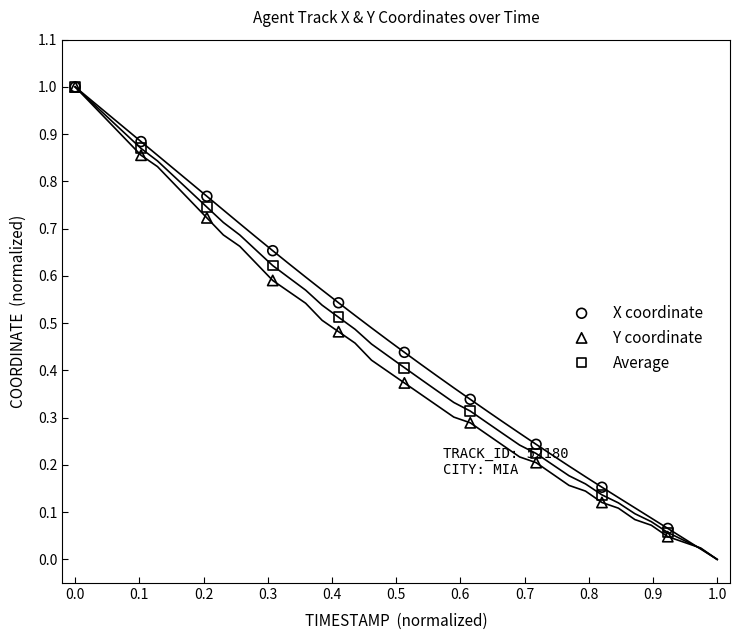

Which series has the largest Y range (max minus min)?

Y coordinate